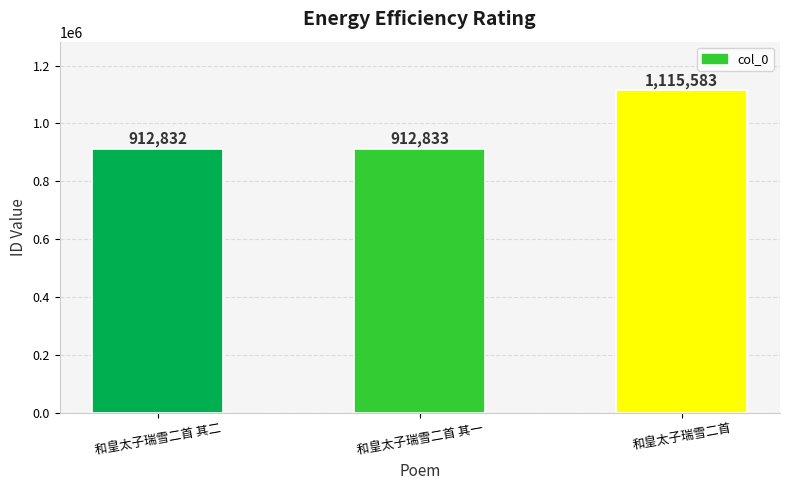

At which label is the value closest to 1014207?

和皇太子瑞雪二首 其一